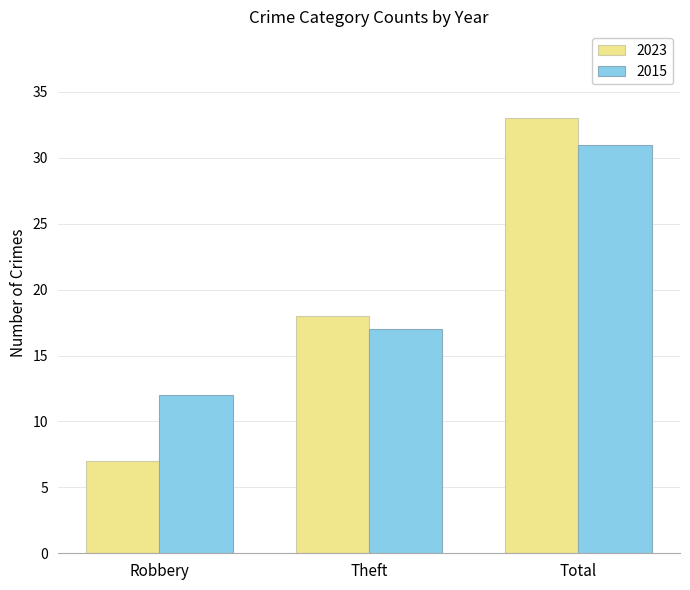

Reading left to right, list all the values displayed in this chart.

2023: Robbery=7	Theft=18	Total=33
2015: Robbery=12	Theft=17	Total=31